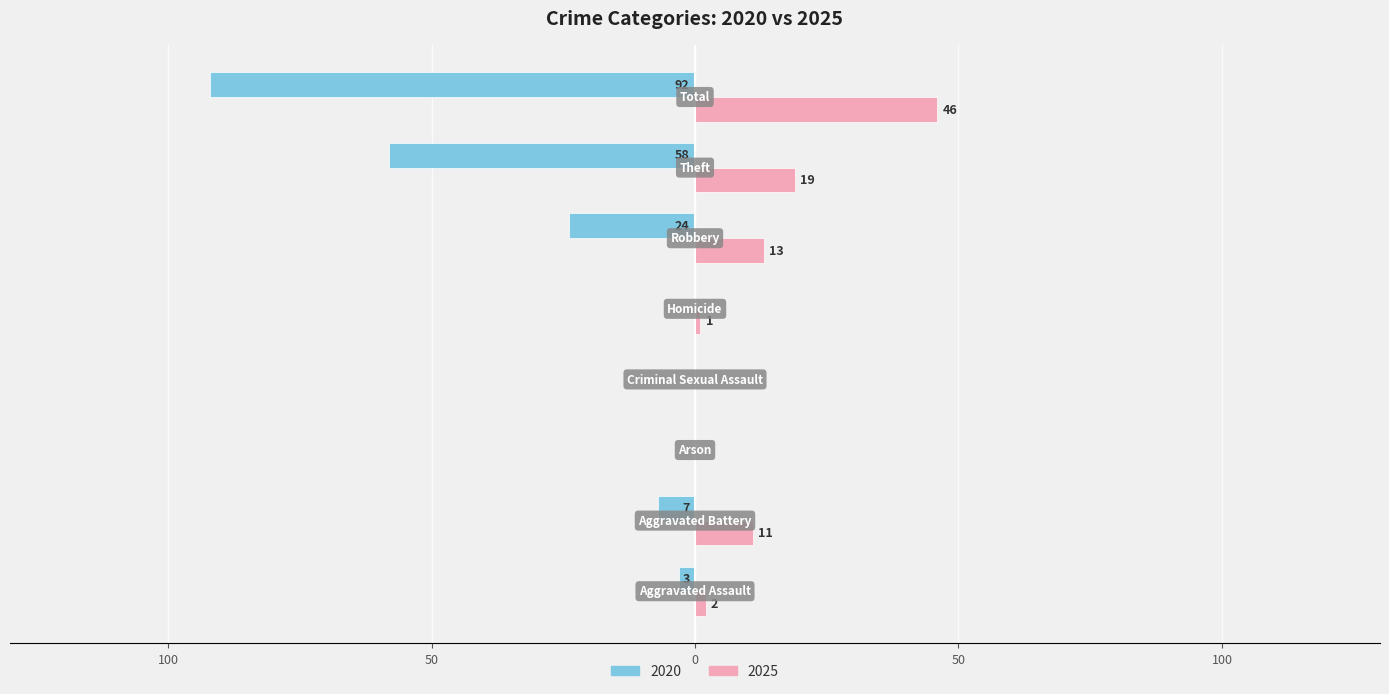

What are all the series names shown in the legend?

2020, 2025